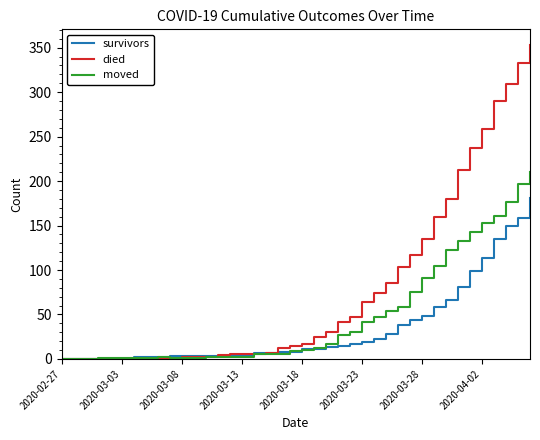

Which series has the largest total across all categories?

died